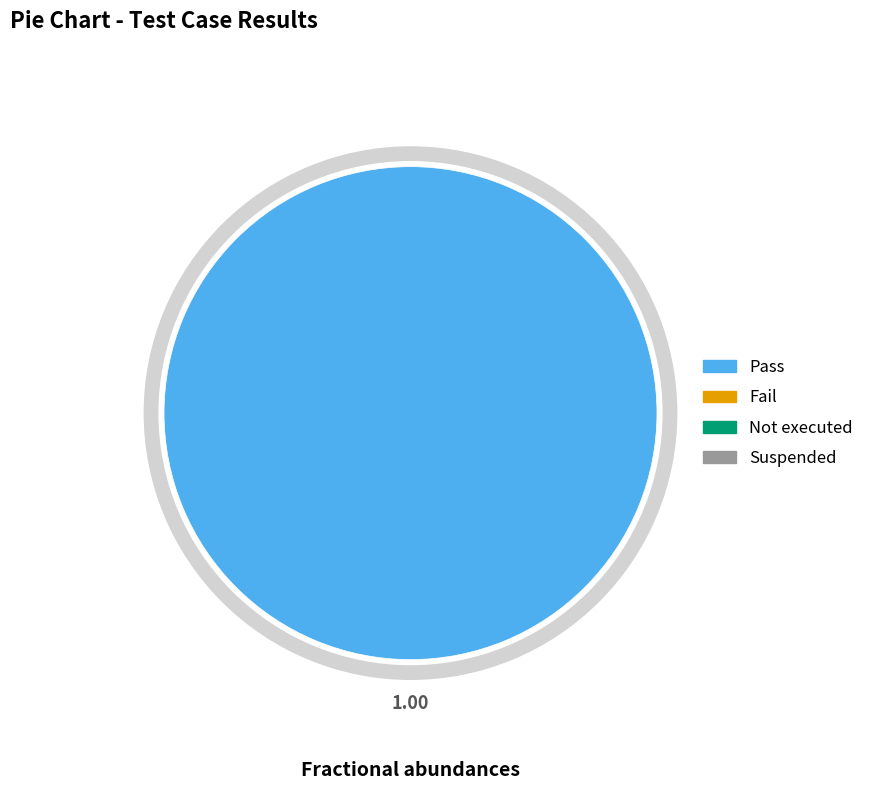

Which category has the smallest portion of the pie?

Fail